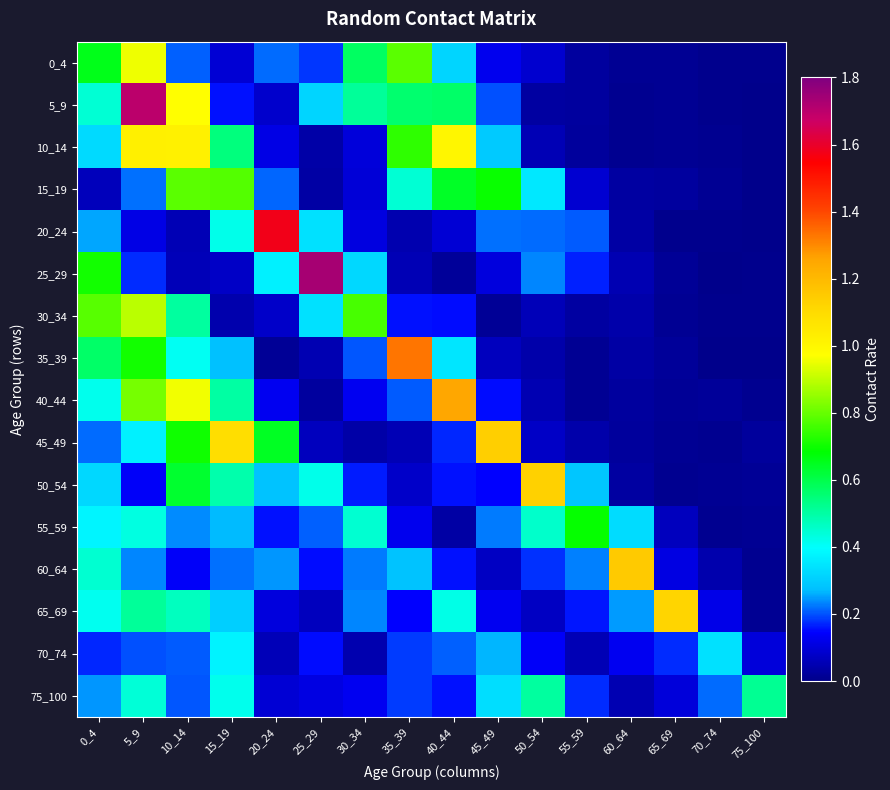

Which category has the lowest value across all series?

75_100